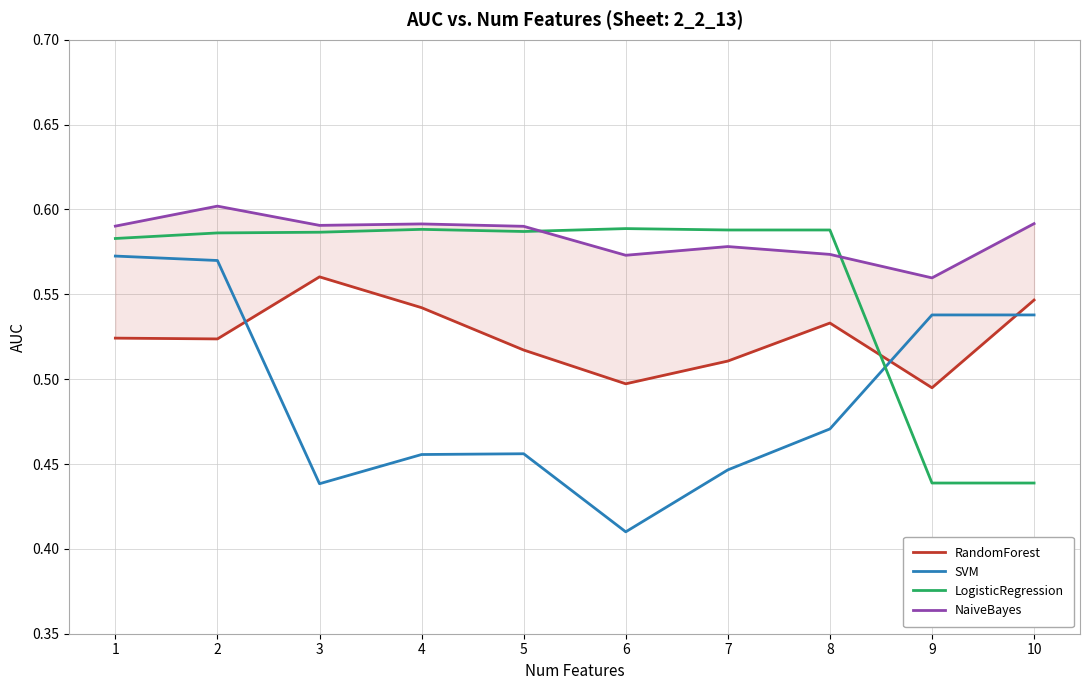

At how many categories does at least one series exceed 0?

10